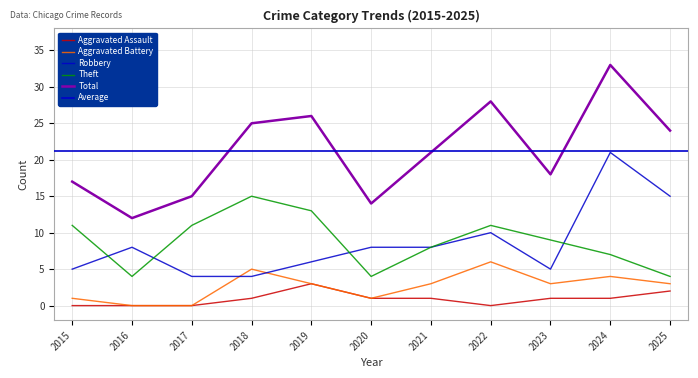

Count the Aggravated Battery values in the range 1 to 4.

7